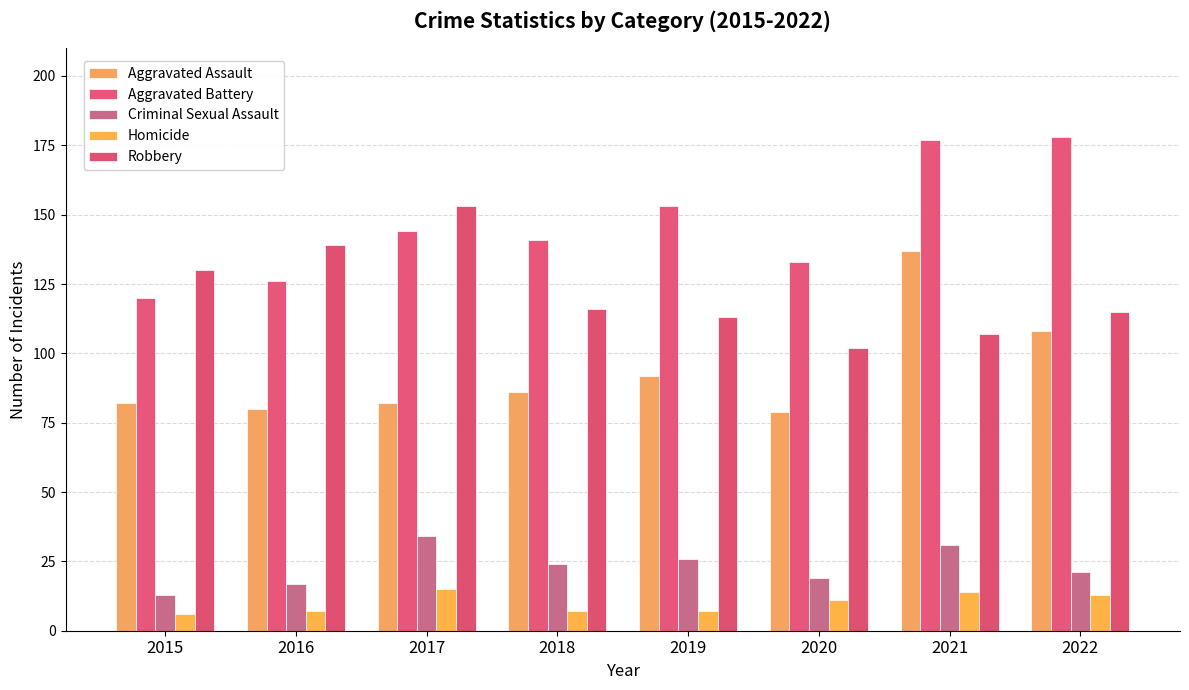

The value of Robbery at 2022 is 115. True or false?

True